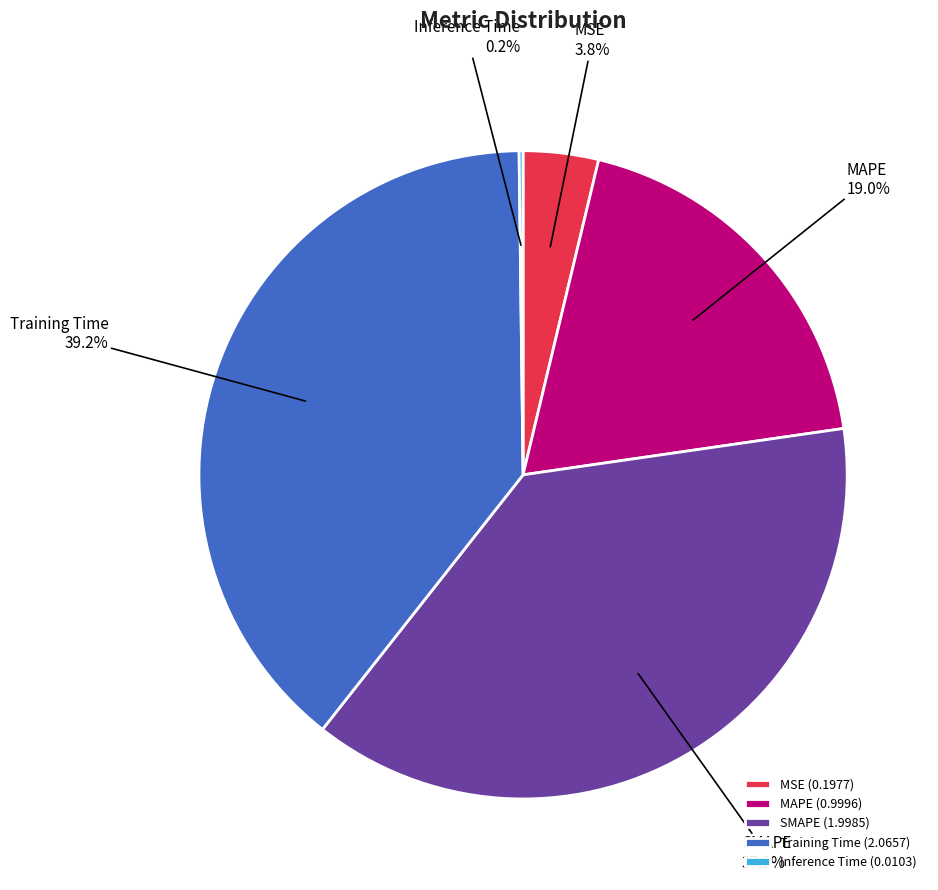

Is it true that MAPE is 4% of the pie?

False